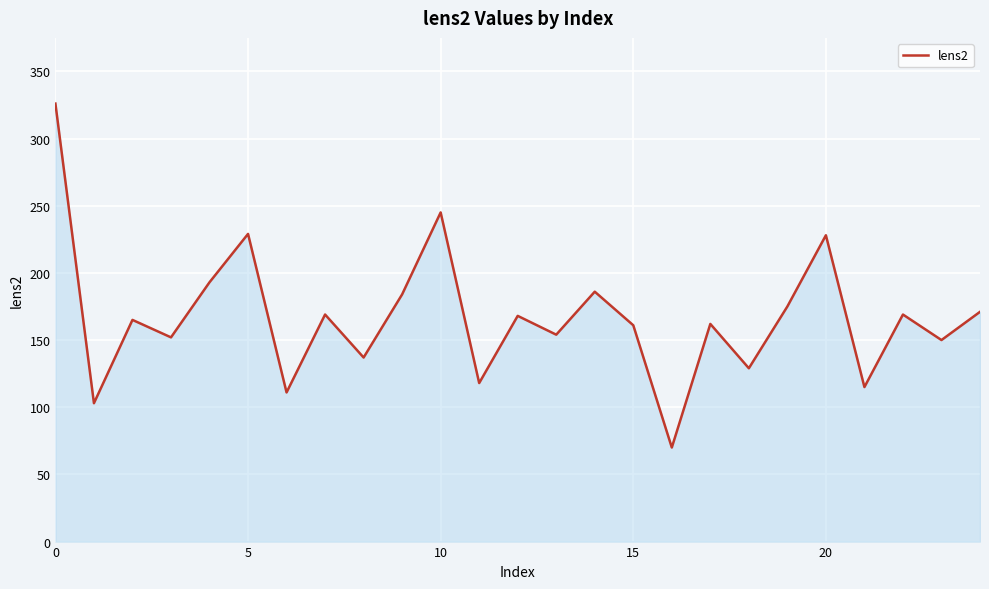

What is the greatest value displayed?

326